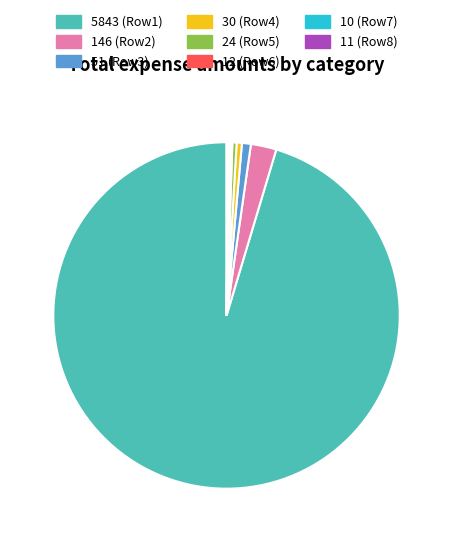

Approximately how many times larger is the value at 30 (Row4) compared to 51 (Row3)?

0.6